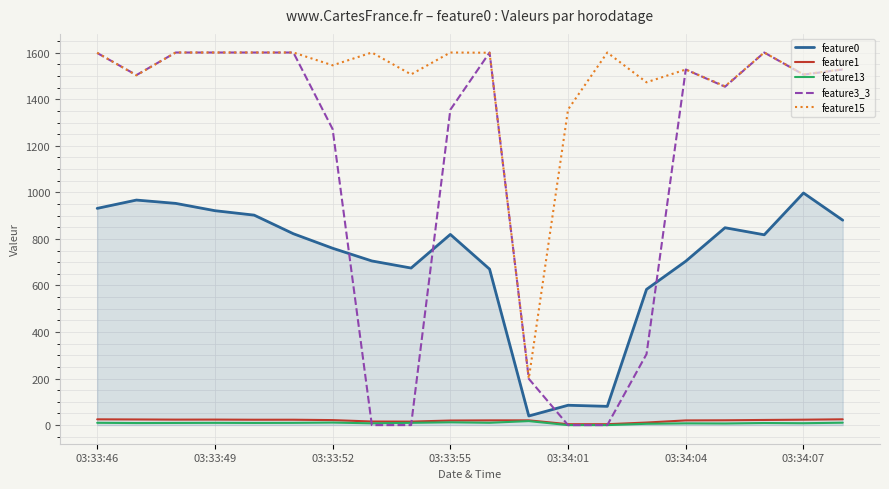

True or false: feature1 and feature15 cross at least once.

False